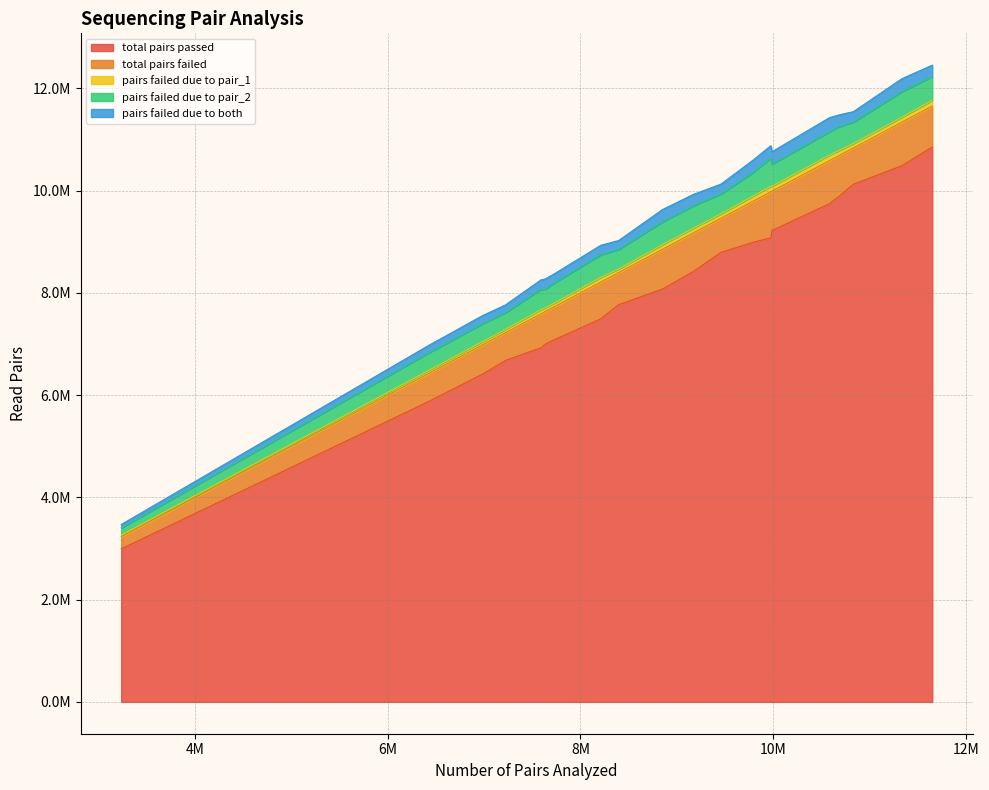

Rank the series by their maximum value, from highest to lowest.

total pairs passed, total pairs failed, pairs failed due to pair_2, pairs failed due to both, pairs failed due to pair_1